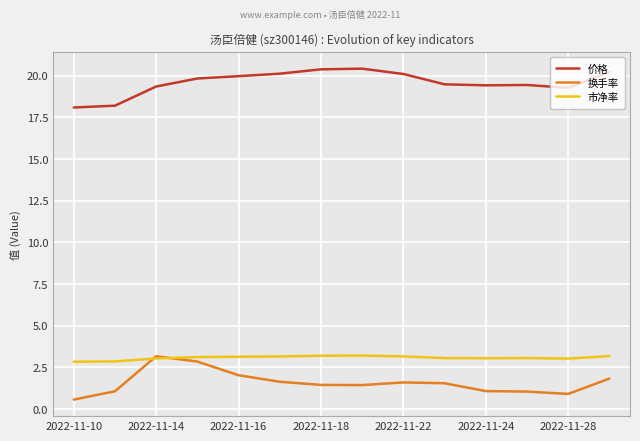

True or false: 价格 and 市净率 cross at least once.

False